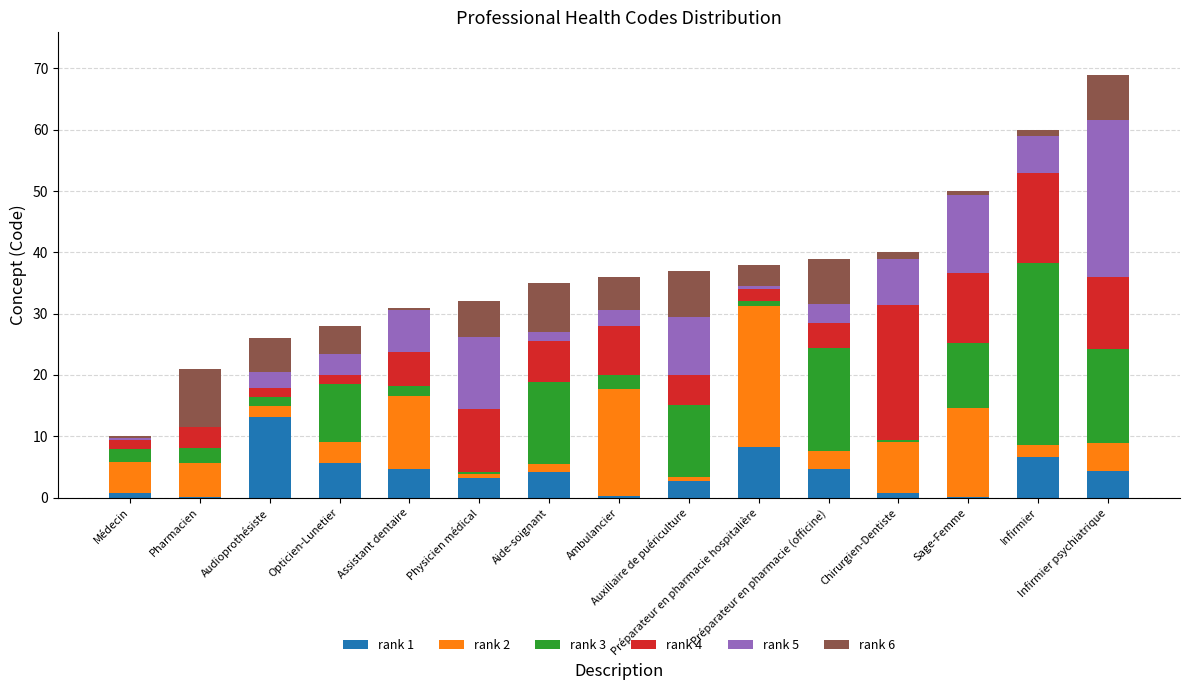

What is the highest value of the rank 1 series?

13.1